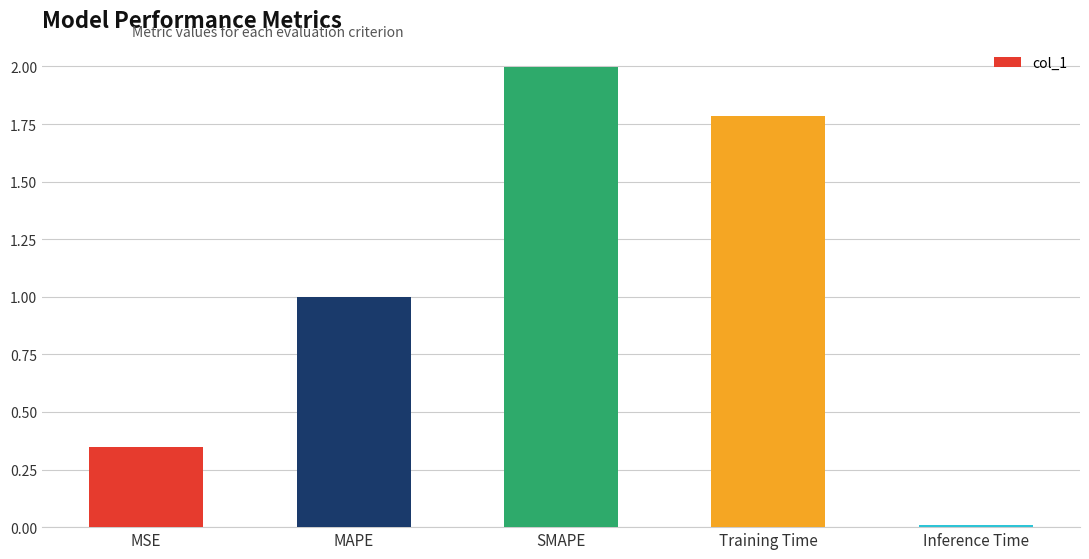

Which has a higher value, SMAPE or MAPE?

SMAPE